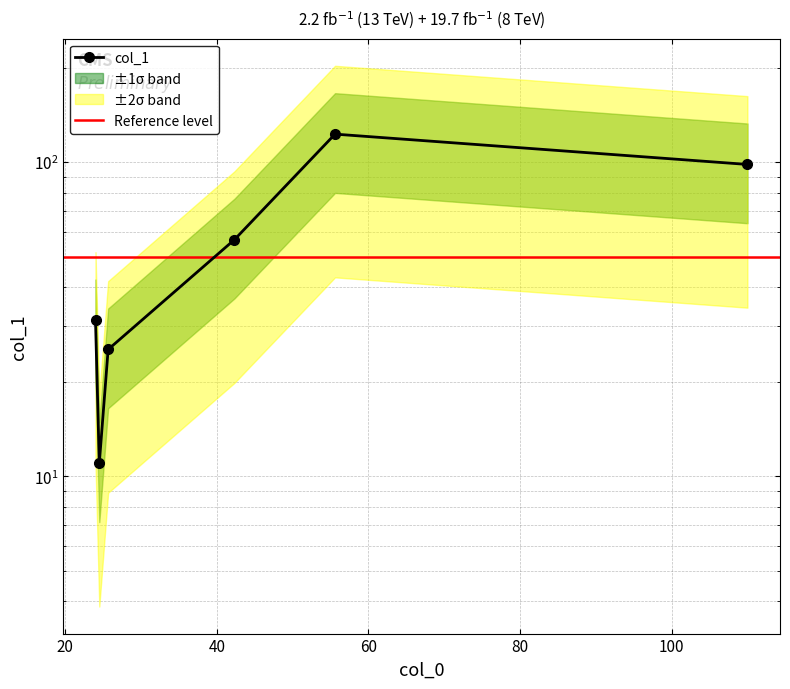

What is the label of the 1st point from the left?

24